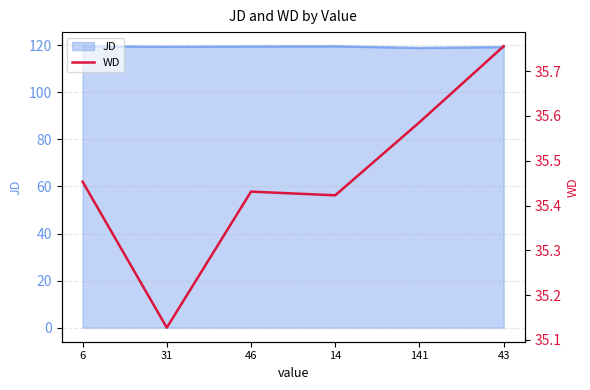

What is the change in value from 31 to 141?

+0.5